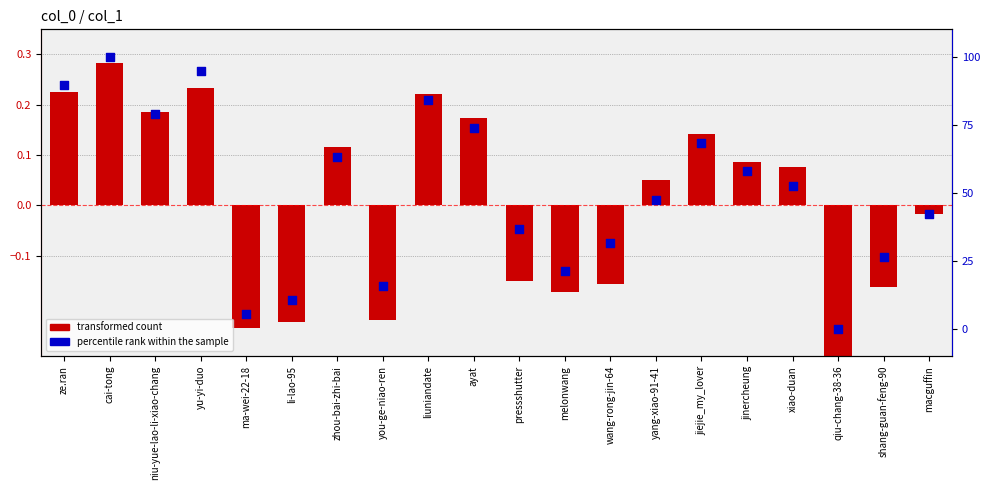

At which category is the sum across all series the highest?

cai-tong